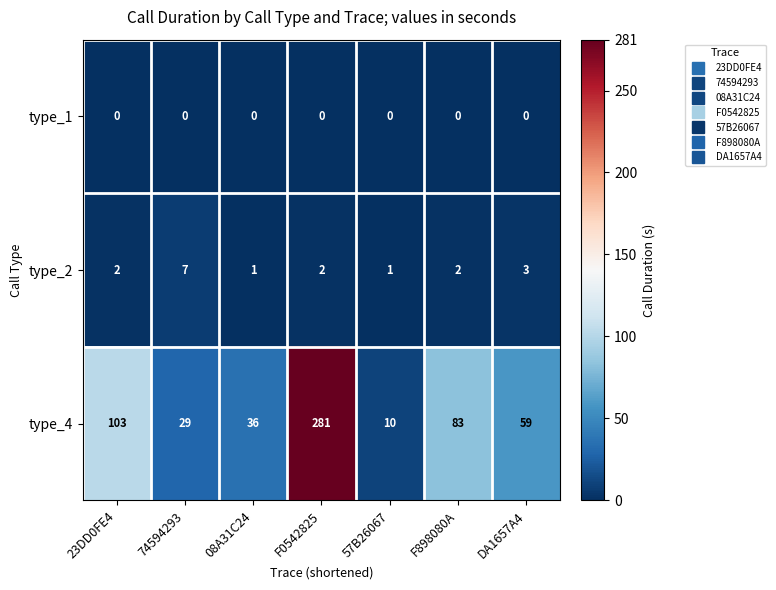

Between 74594293 and DA1657A4, which series saw the biggest shift?

type_4